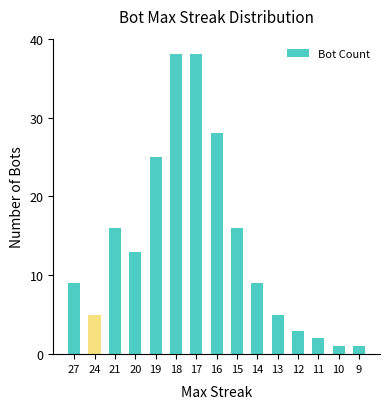

How many series are shown in this chart?

1